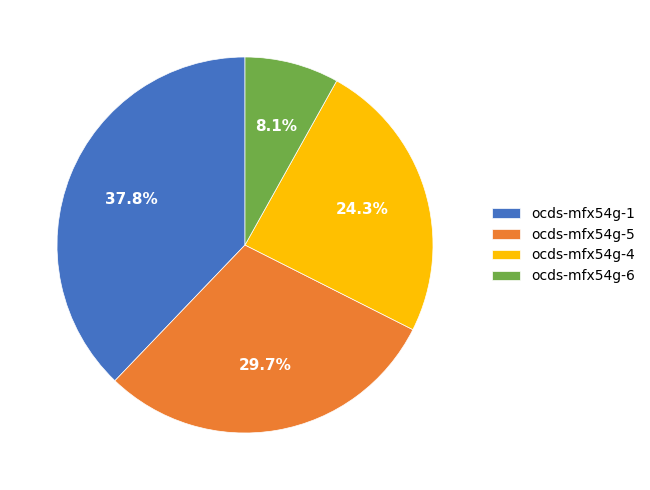

To the nearest percent, what is the average slice percentage?

25%